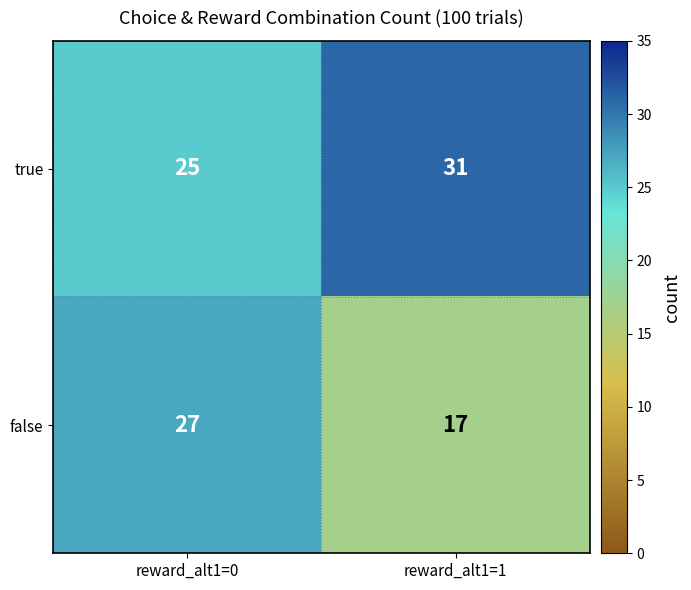

List the labels in order of true value, smallest first.

reward_alt1=0, reward_alt1=1